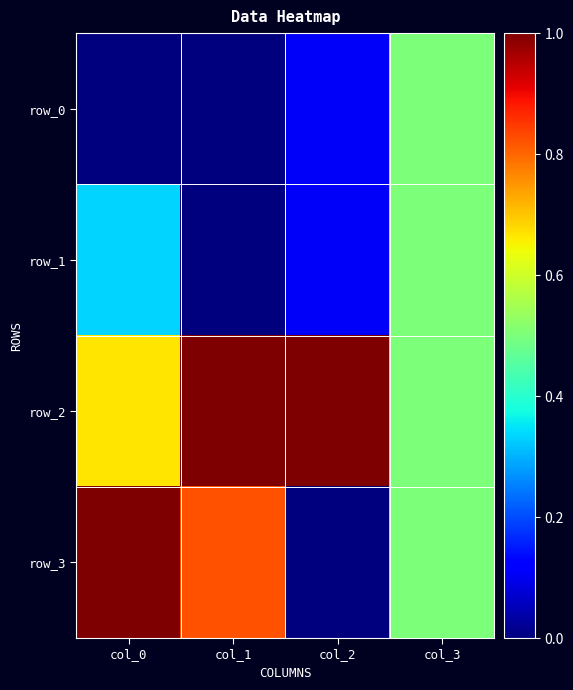

Reading left to right, list all the values displayed in this chart.

row_0: col_0=0.0	col_1=0.0	col_2=0.1	col_3=0.5
row_1: col_0=0.3	col_1=0.0	col_2=0.1	col_3=0.5
row_2: col_0=0.7	col_1=1.0	col_2=1.0	col_3=0.5
row_3: col_0=1.0	col_1=0.8	col_2=0.0	col_3=0.5